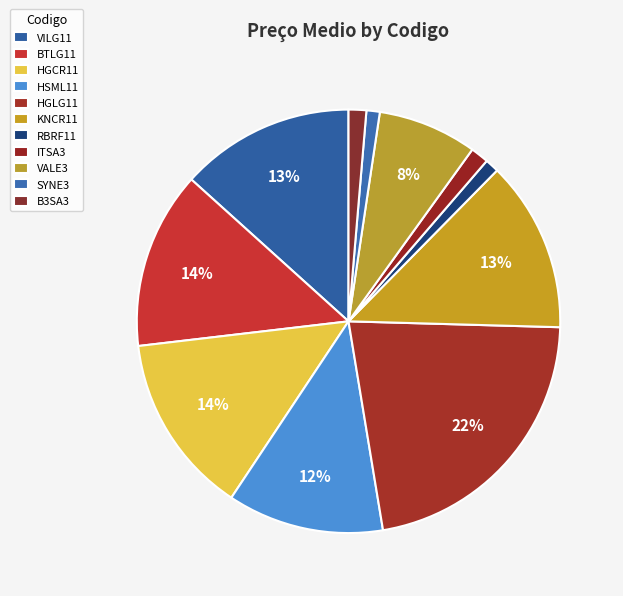

How many slices are in this pie chart?

11